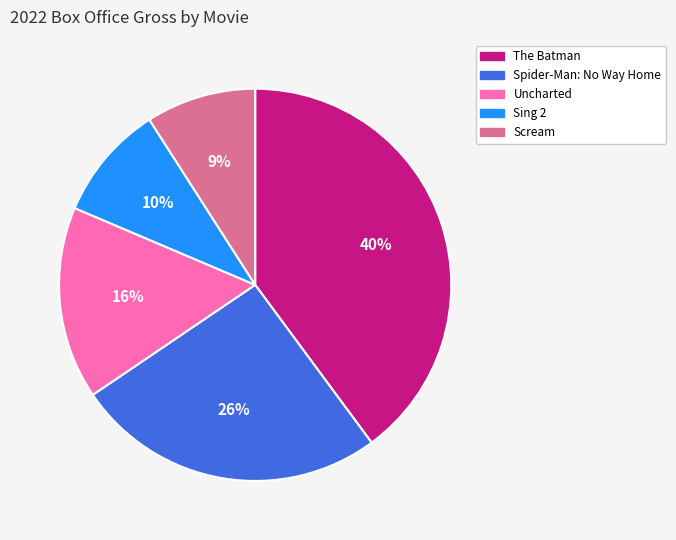

Is it true that The Batman is 26% of the pie?

False